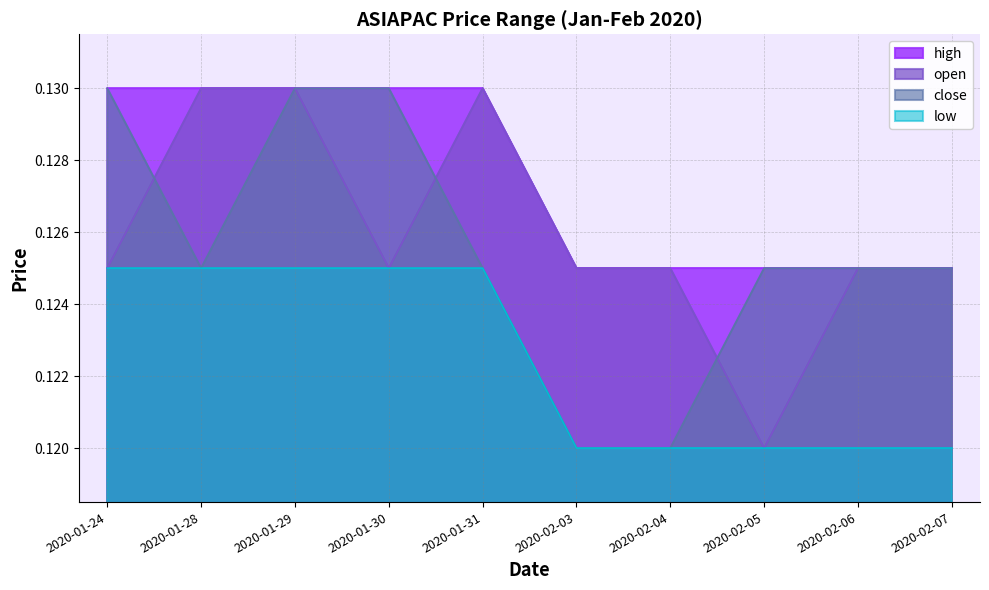

Reading right to left, extract all data points from this chart.

high: 2020-02-07=0.1	2020-02-06=0.1	2020-02-05=0.1	2020-02-04=0.1	2020-02-03=0.1	2020-01-31=0.1	2020-01-30=0.1	2020-01-29=0.1	2020-01-28=0.1	2020-01-24=0.1
open: 2020-02-07=0.1	2020-02-06=0.1	2020-02-05=0.1	2020-02-04=0.1	2020-02-03=0.1	2020-01-31=0.1	2020-01-30=0.1	2020-01-29=0.1	2020-01-28=0.1	2020-01-24=0.1
close: 2020-02-07=0.1	2020-02-06=0.1	2020-02-05=0.1	2020-02-04=0.1	2020-02-03=0.1	2020-01-31=0.1	2020-01-30=0.1	2020-01-29=0.1	2020-01-28=0.1	2020-01-24=0.1
low: 2020-02-07=0.1	2020-02-06=0.1	2020-02-05=0.1	2020-02-04=0.1	2020-02-03=0.1	2020-01-31=0.1	2020-01-30=0.1	2020-01-29=0.1	2020-01-28=0.1	2020-01-24=0.1